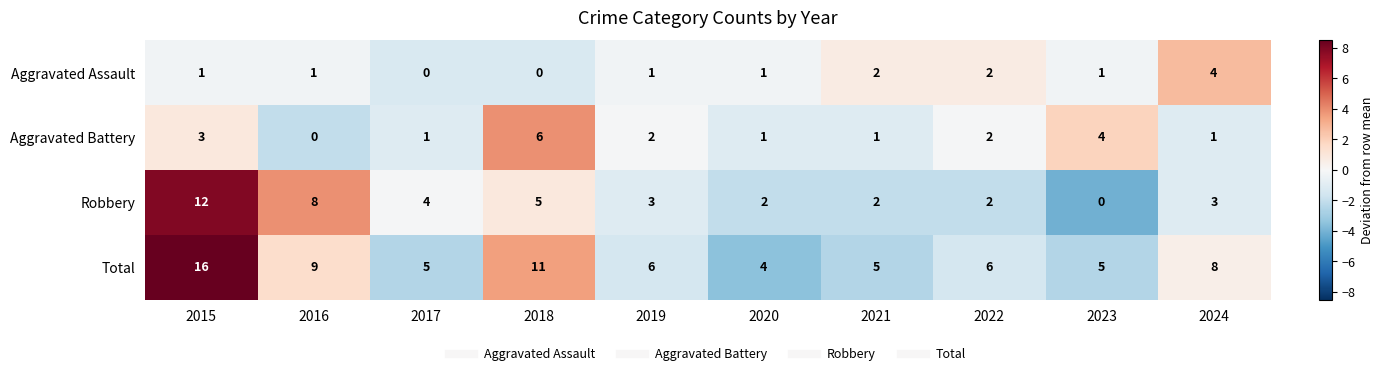

Which series changed the most between 2017 and 2018?

Total